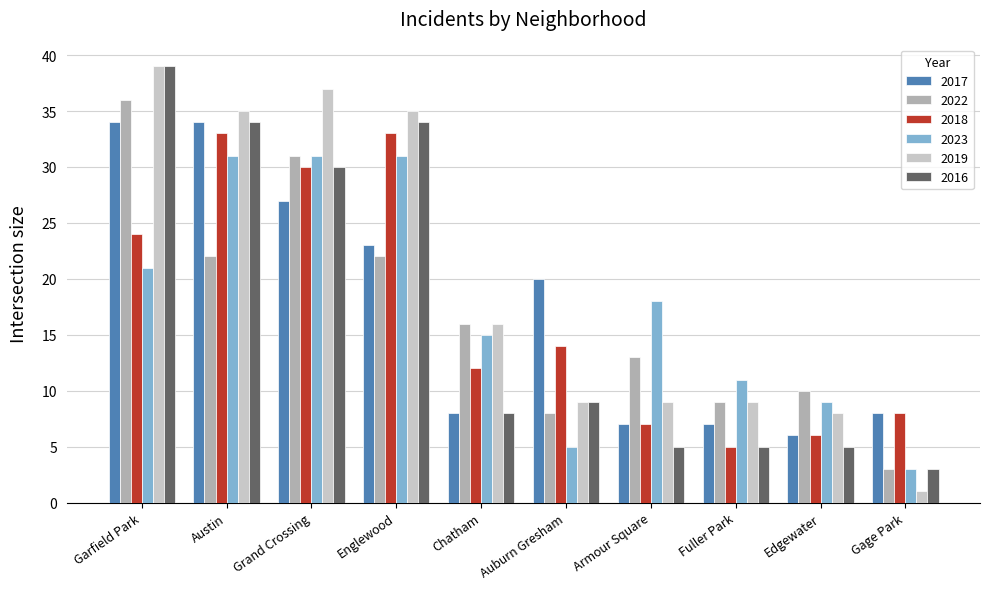

What is the label of the 2nd bar from the left?

Austin